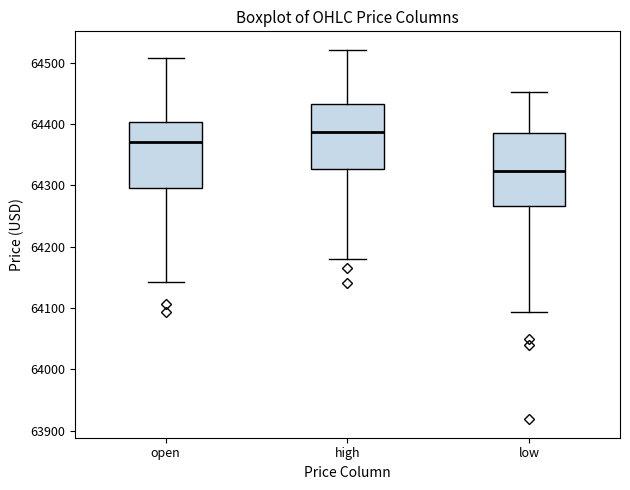

Reading left to right, read every box against the y-axis: the position of its median line, the range the box covers, and the ends of its whiskers. The values are not printed on the chart, so give them approximately, as read against the axis.

open: median 64370, box 64300 to 64400, whiskers 64140 to 64510
high: median 64390, box 64330 to 64430, whiskers 64180 to 64520
low: median 64320, box 64270 to 64380, whiskers 64090 to 64450